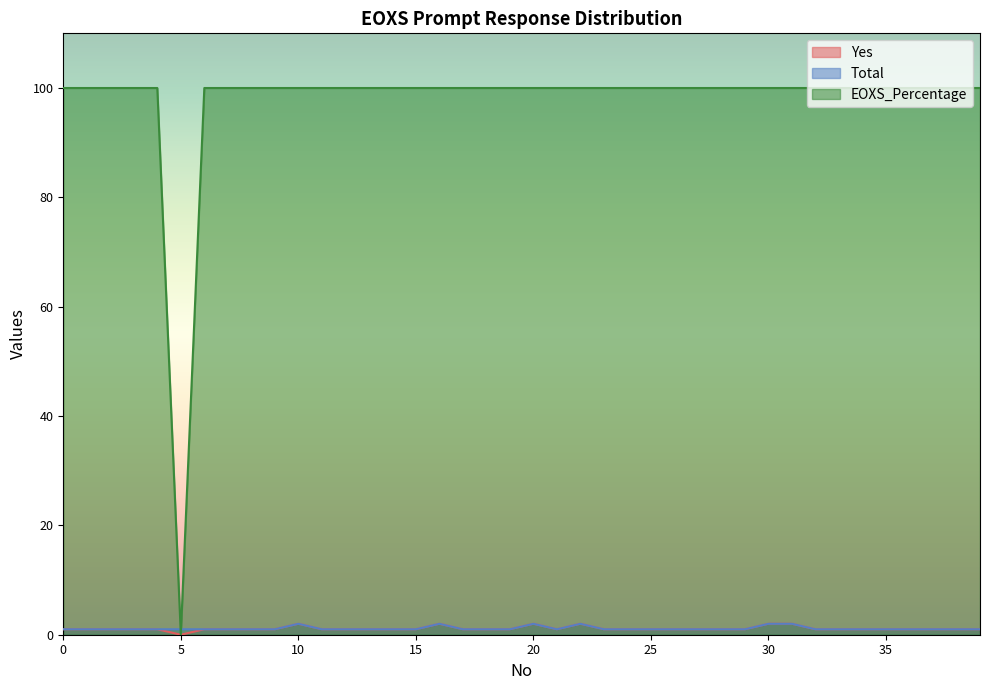

How many times do Total and EOXS_Percentage cross each other?

2